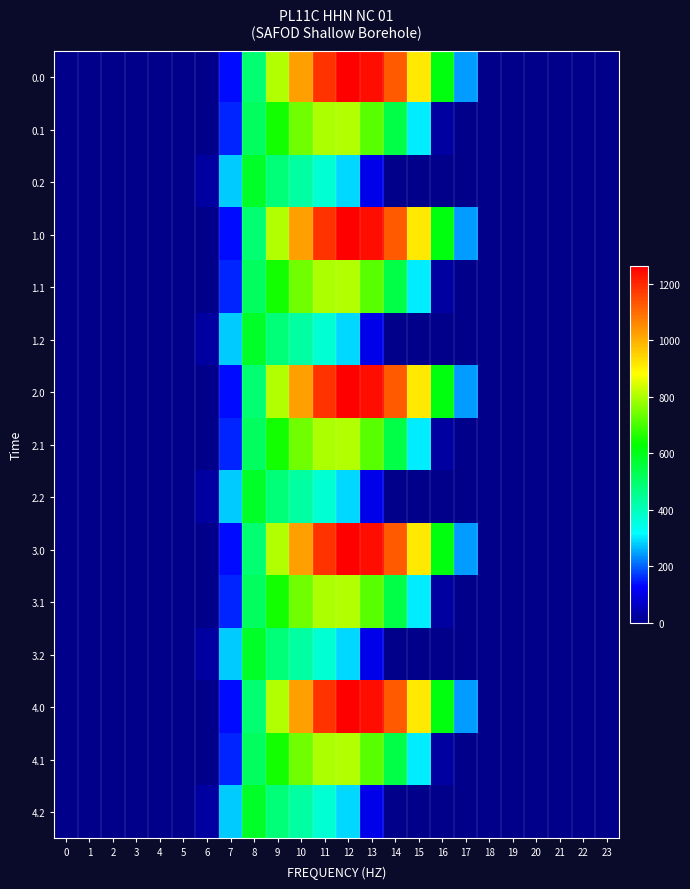

Between 7 and 17, which is larger?

17